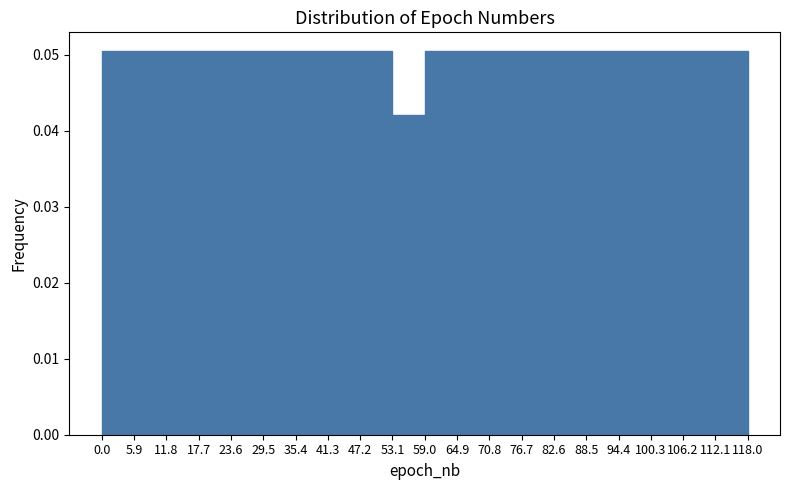

Reading left to right, transcribe this chart: for each bar, give the range it covers on the x-axis and its height. The values are not printed on the chart, so give them approximately, as read against the axis.

0.0 to 5.9: 0.050
5.9 to 11.8: 0.050
11.8 to 17.7: 0.050
17.7 to 23.6: 0.050
23.6 to 29.5: 0.050
29.5 to 35.4: 0.050
35.4 to 41.3: 0.050
41.3 to 47.2: 0.050
47.2 to 53.1: 0.050
53.1 to 59.0: 0.042
59.0 to 64.9: 0.050
64.9 to 70.8: 0.050
70.8 to 76.7: 0.050
76.7 to 82.6: 0.050
82.6 to 88.5: 0.050
88.5 to 94.4: 0.050
94.4 to 100.3: 0.050
100.3 to 106.2: 0.050
106.2 to 112.1: 0.050
112.1 to 118.0: 0.050